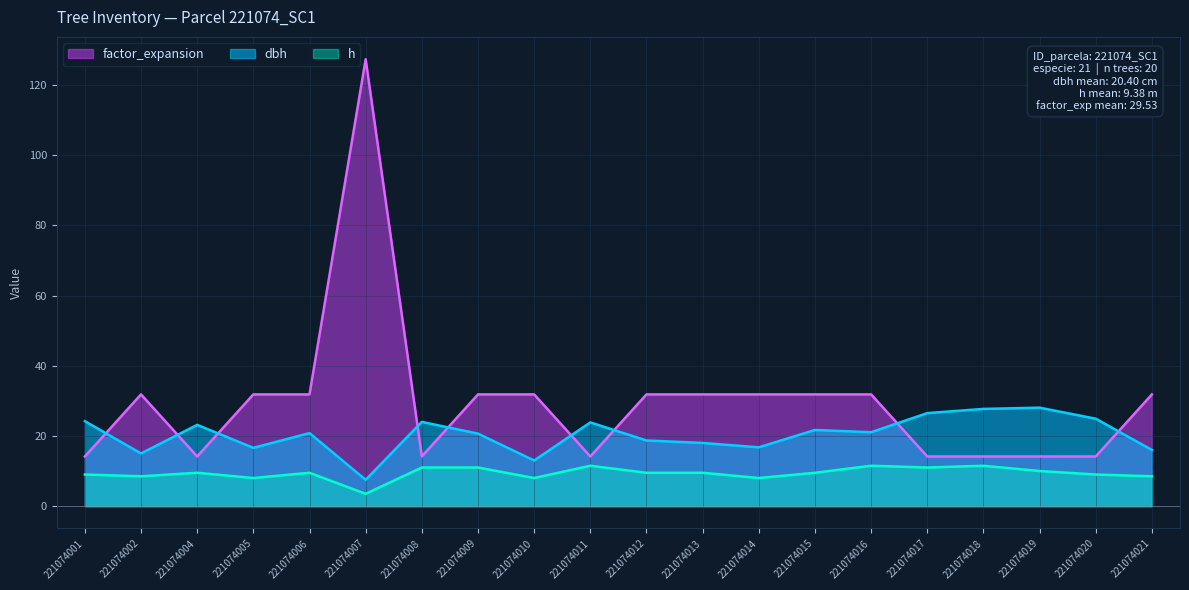

What is the value of the dbh point at the 9th from the left?

13.0